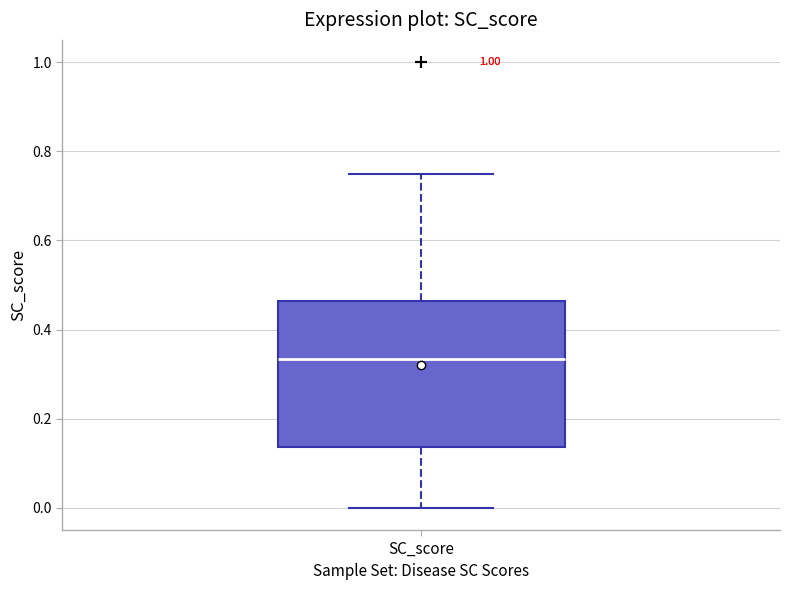

Read this box plot against the y-axis: the position of the median line, the range covered by the box, and the ends of both whiskers. The values are not printed on the chart, so give them approximately, as read against the axis.

median 0.34, box 0.14 to 0.46, whiskers 0.00 to 0.76